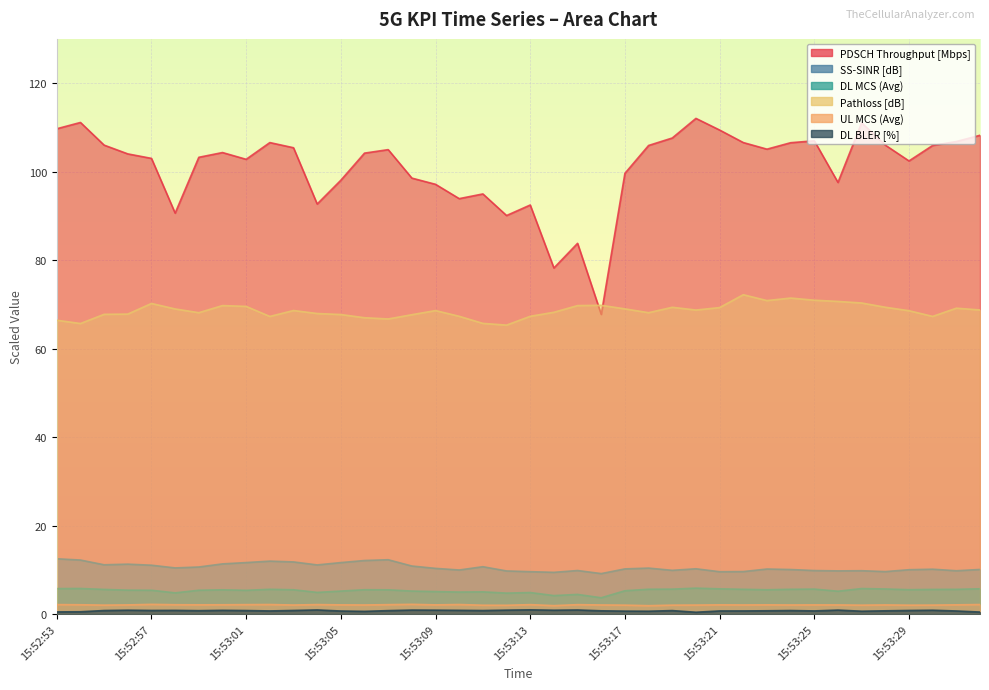

Which series has the widest spread of values?

PDSCH Throughput [Mbps]